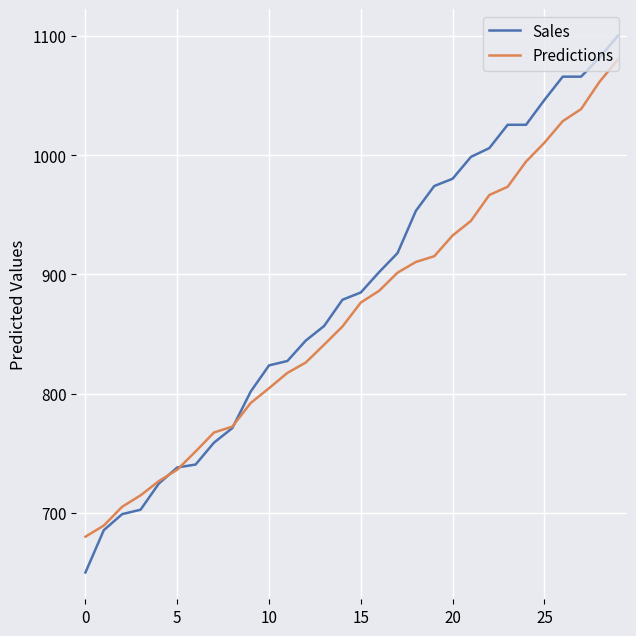

List the series in order of their peak value, lowest first.

Predictions, Sales